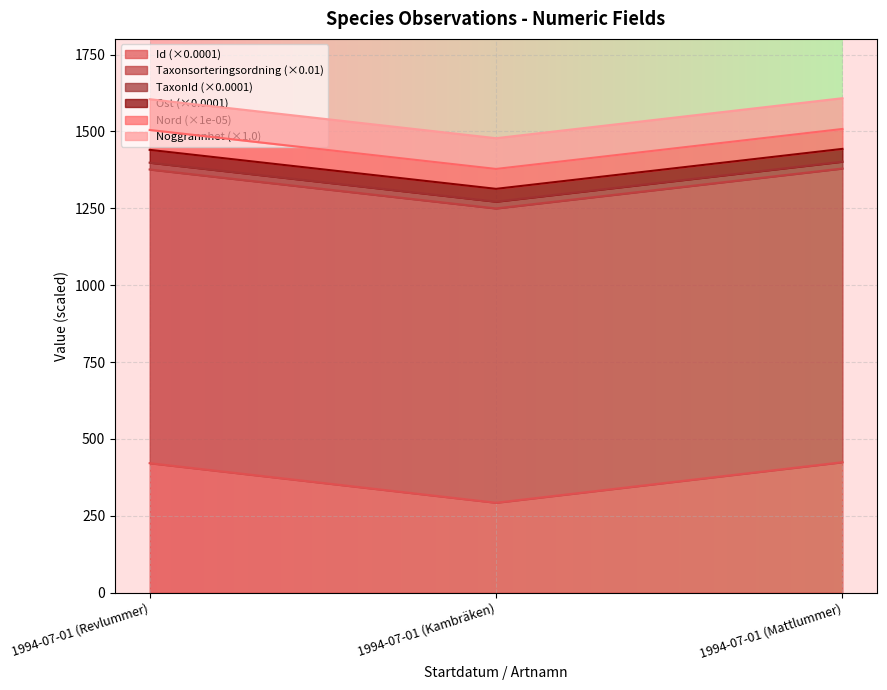

What is the approximate value of Taxonsorteringsordning at 1994-07-01 (Revlummer)?

1398.3